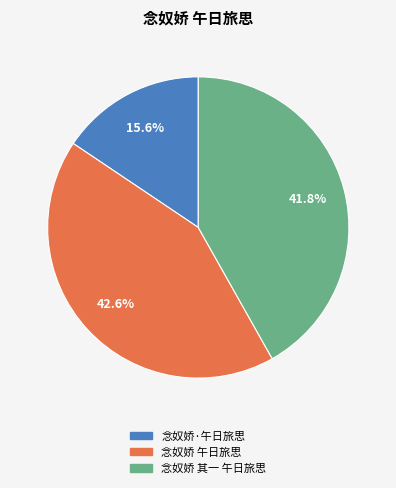

What is the smallest slice in the pie chart?

念奴娇·午日旅思